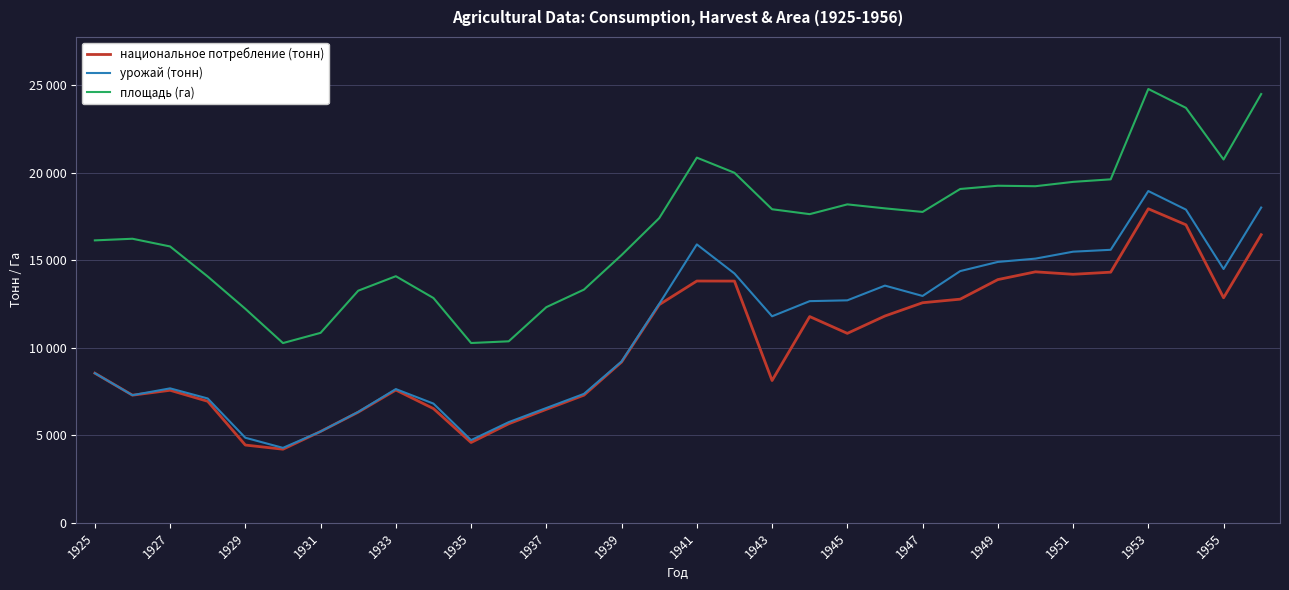

Does the chart display data point markers on the line(s)?

No